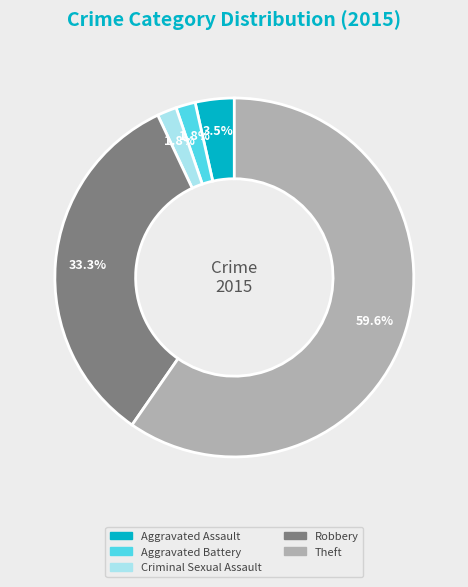

Does Theft account for over 50% of the chart?

Yes